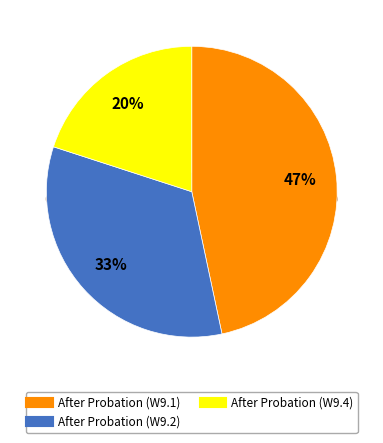

Count the number of slices in the pie.

3